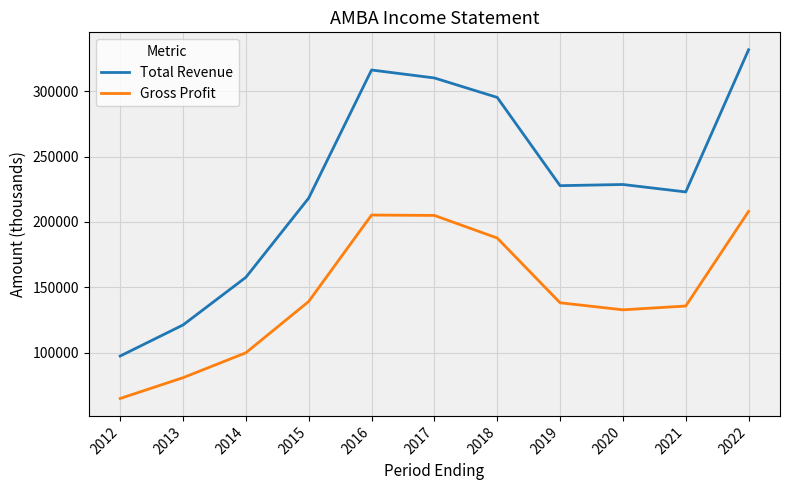

What is the difference between the Gross Profit values at 2012 and 2019?

73300